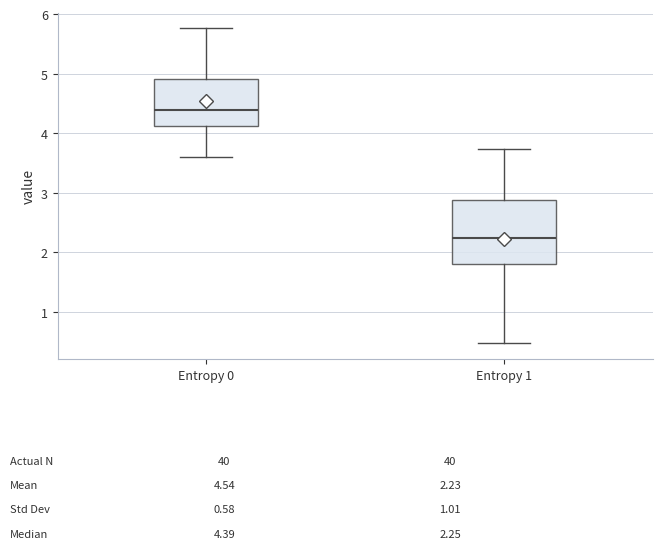

Which box is the tallest, from its lower edge to its upper edge?

Entropy 1